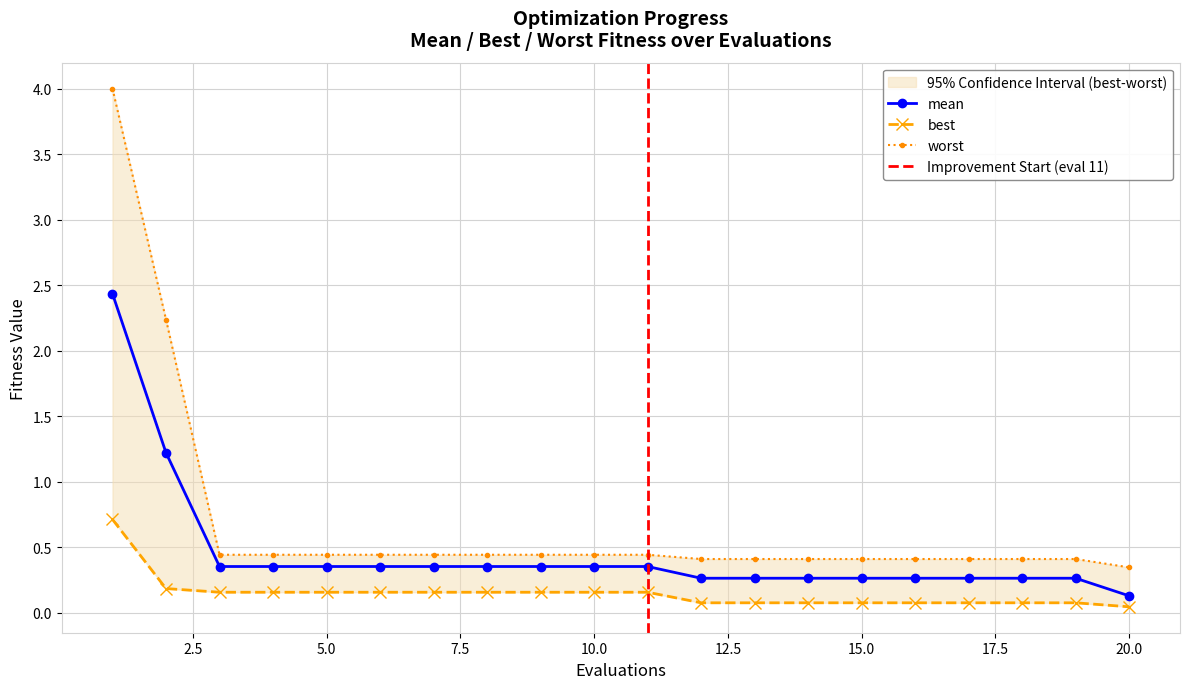

What is the value of the best point at the 17th from the left?

0.1